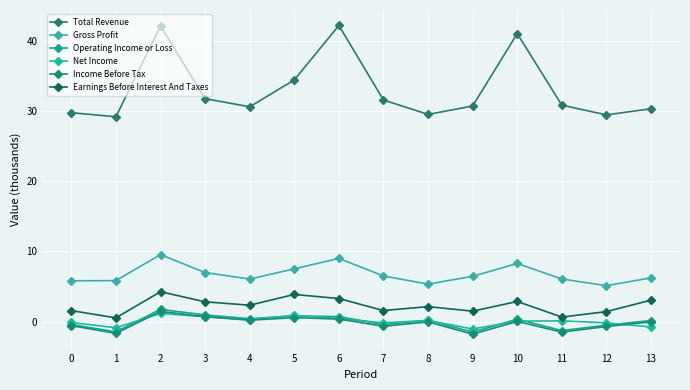

How many data points in Total Revenue are above 30?

10